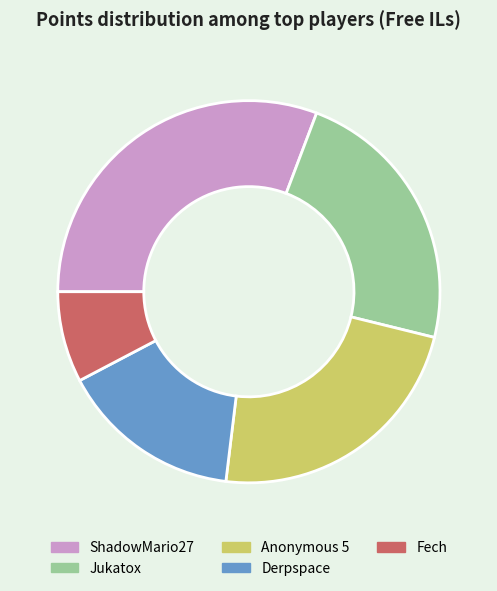

How many segments does this pie chart have?

5